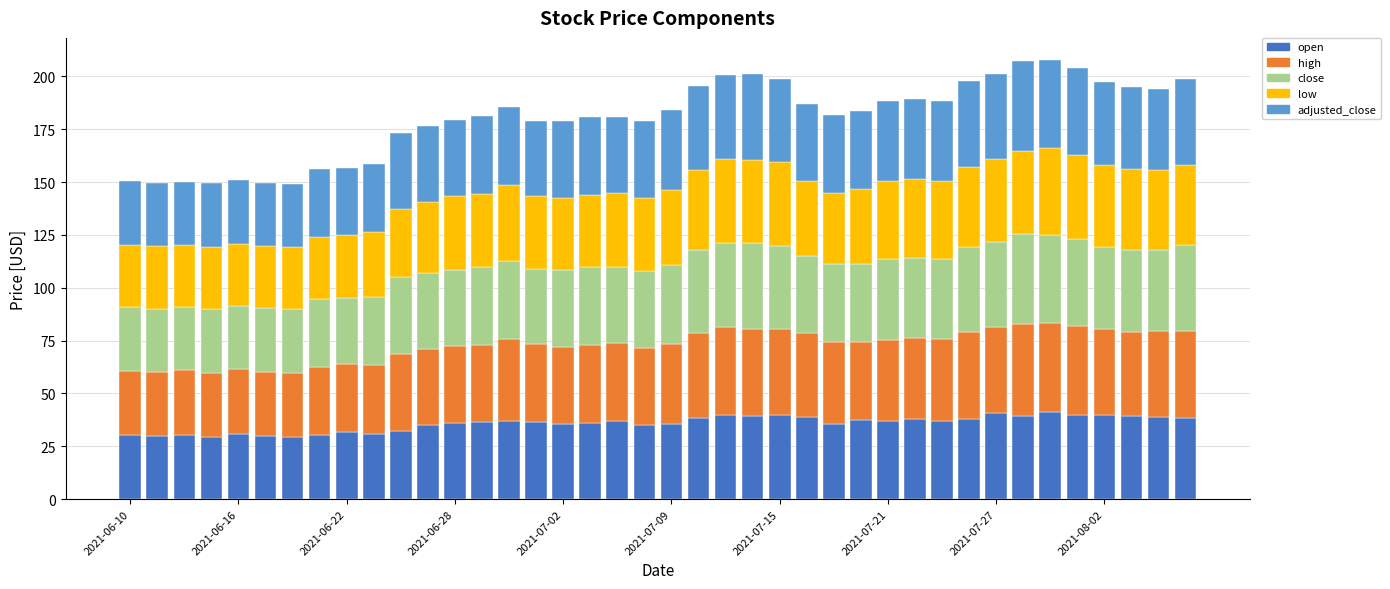

What is the difference between the maximum and minimum values in the open series?

11.5